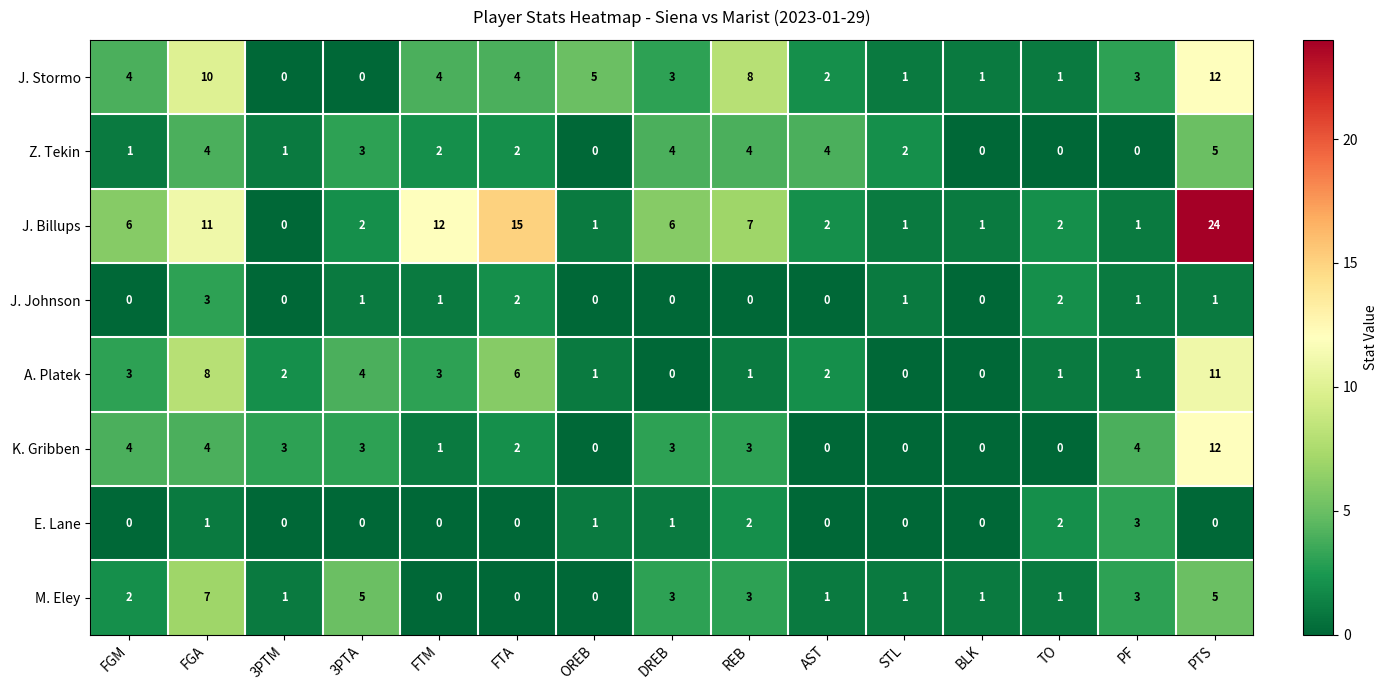

At which label does K. Gribben first exceed 3?

FGM